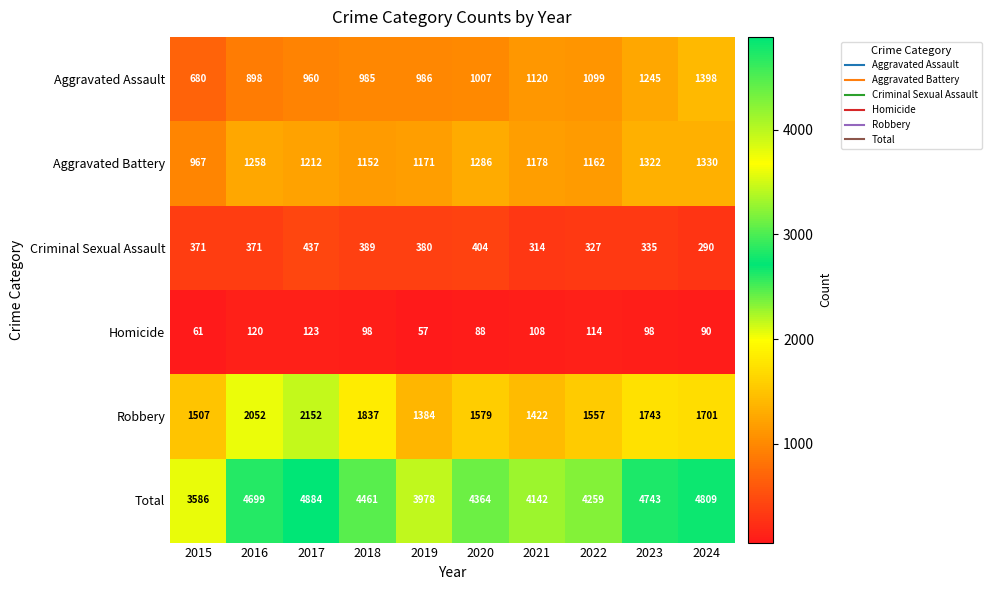

Rank the series by their maximum value, from highest to lowest.

Total, Robbery, Aggravated Assault, Aggravated Battery, Criminal Sexual Assault, Homicide